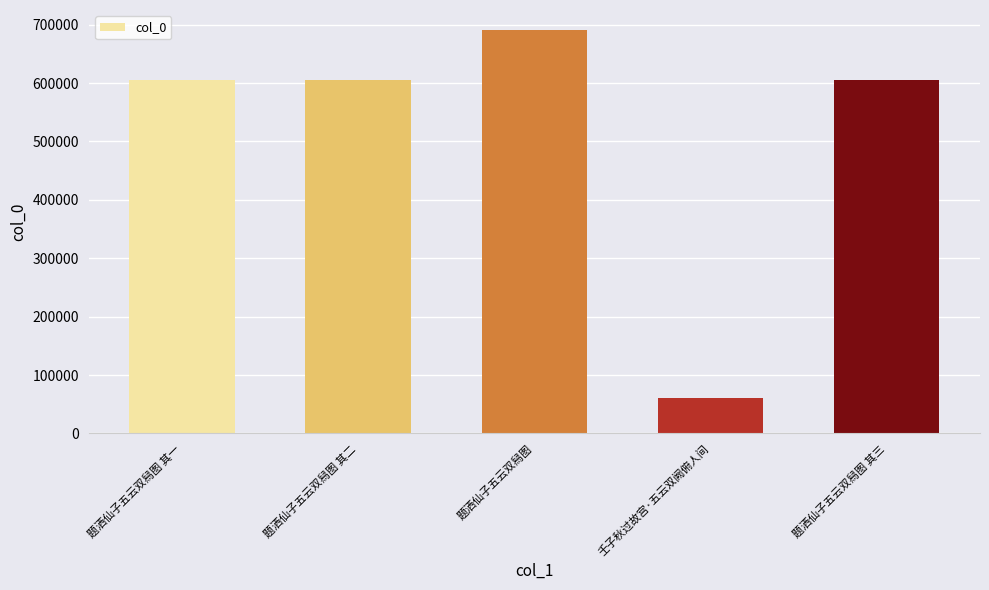

The value at 壬子秋过故宫·五云双阙俯人间 is 84914. True or false?

False